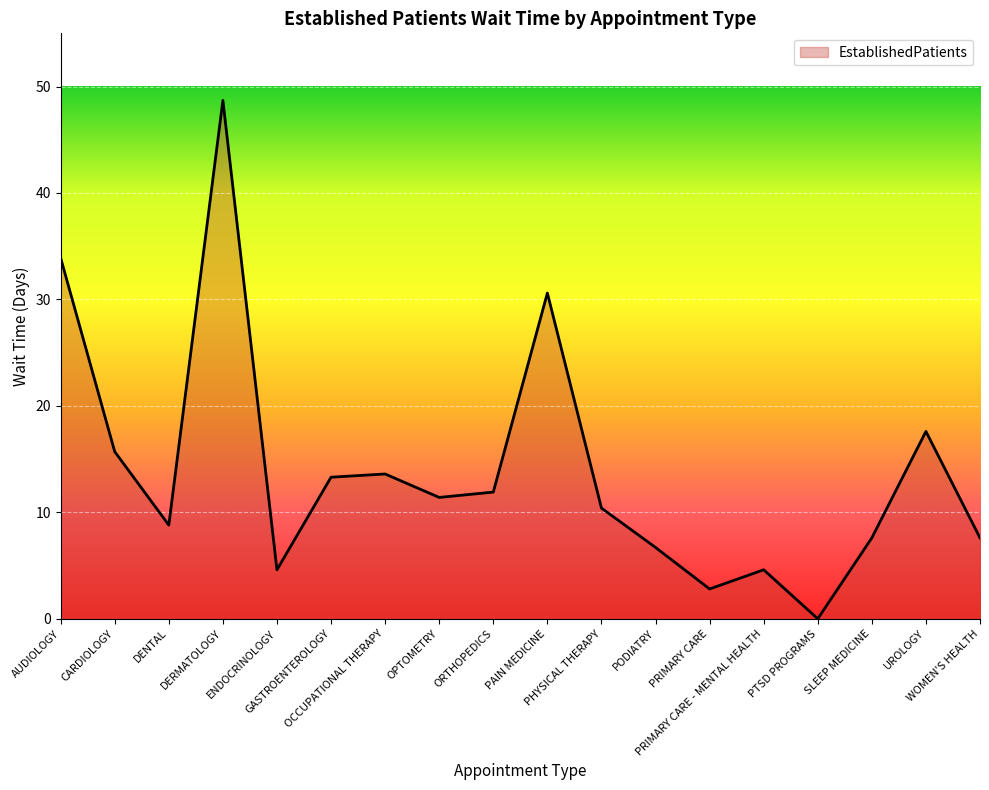

What is the sum of the values at UROLOGY and PRIMARY CARE - MENTAL HEALTH?

22.2